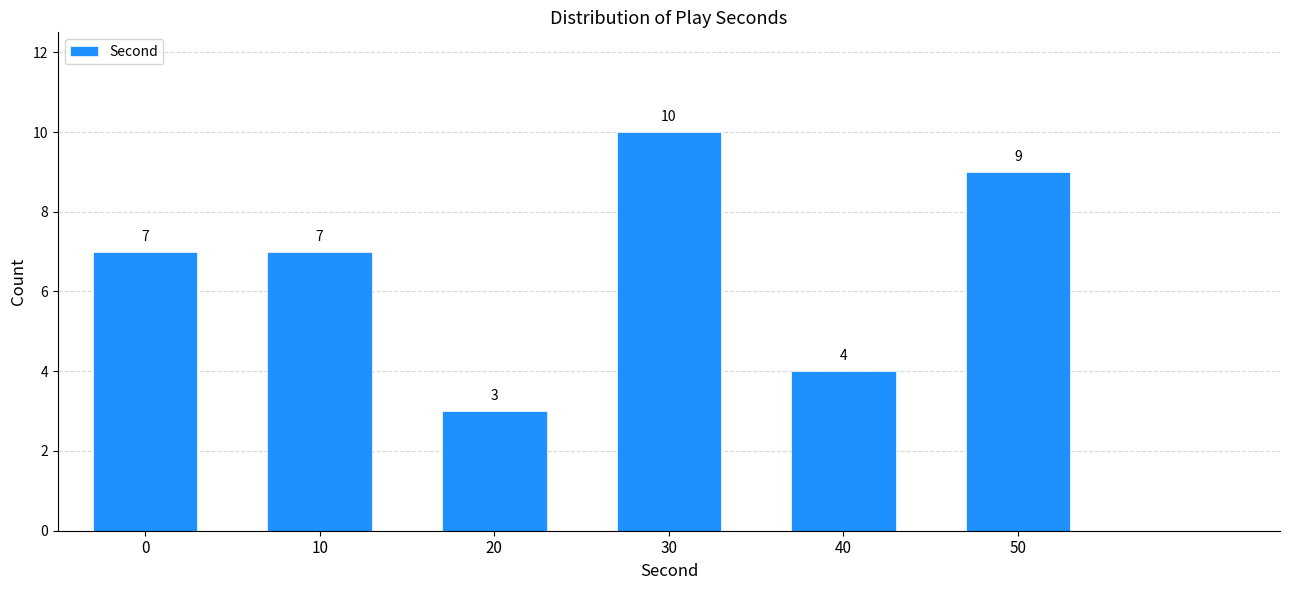

Reading right to left, extract all data points from this chart.

9	4	10	3	7	7